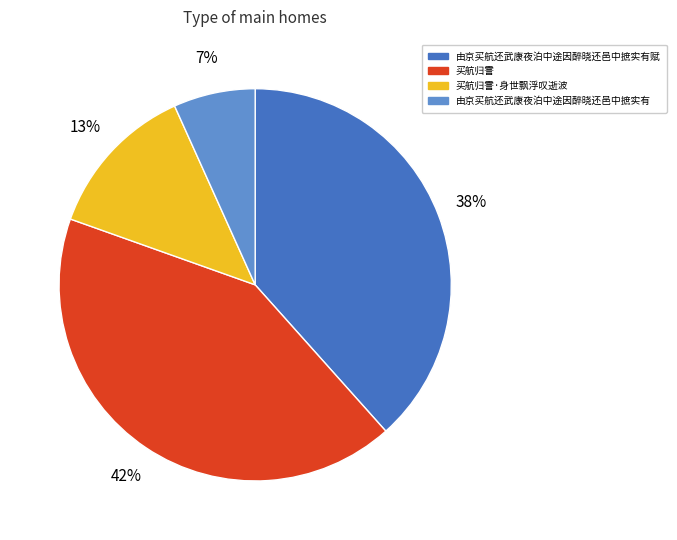

How many segments does this pie chart have?

4